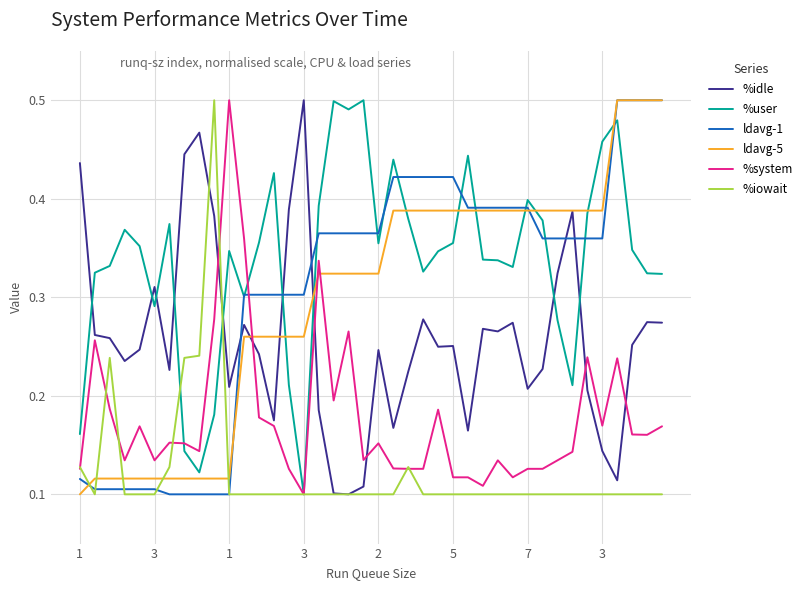

True or false: %system and %idle cross at least once.

True